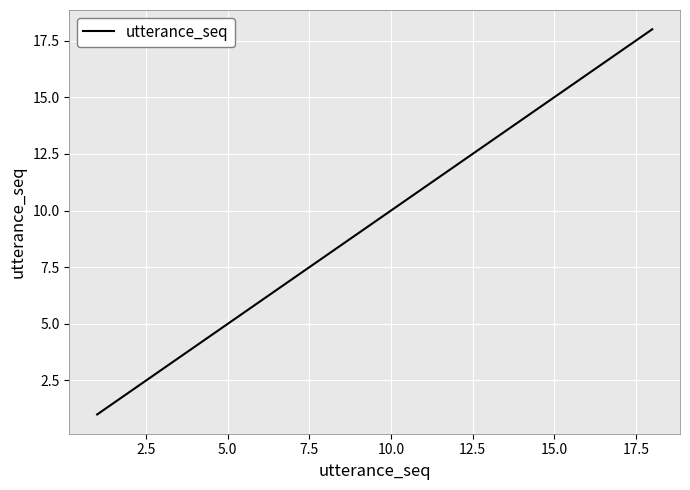

What is the greatest value displayed?

18